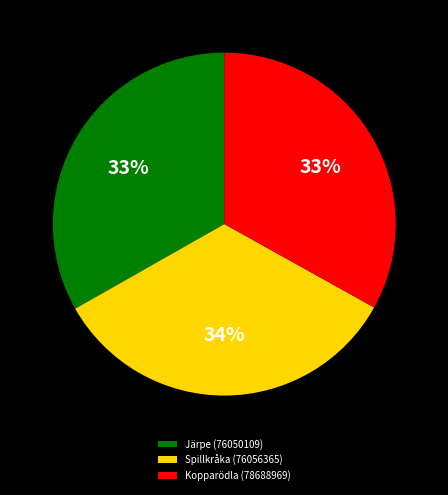

Is Järpe (76050109) the majority of the pie?

No